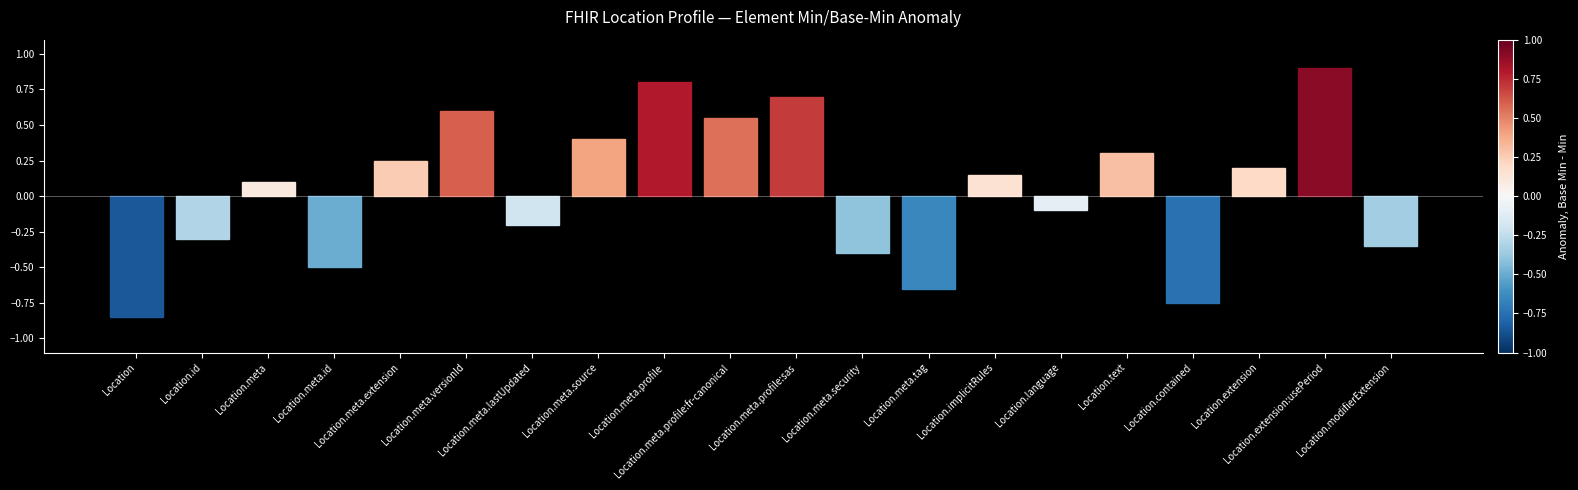

What is the change in value from Location.meta.lastUpdated to Location.language?

+0.1